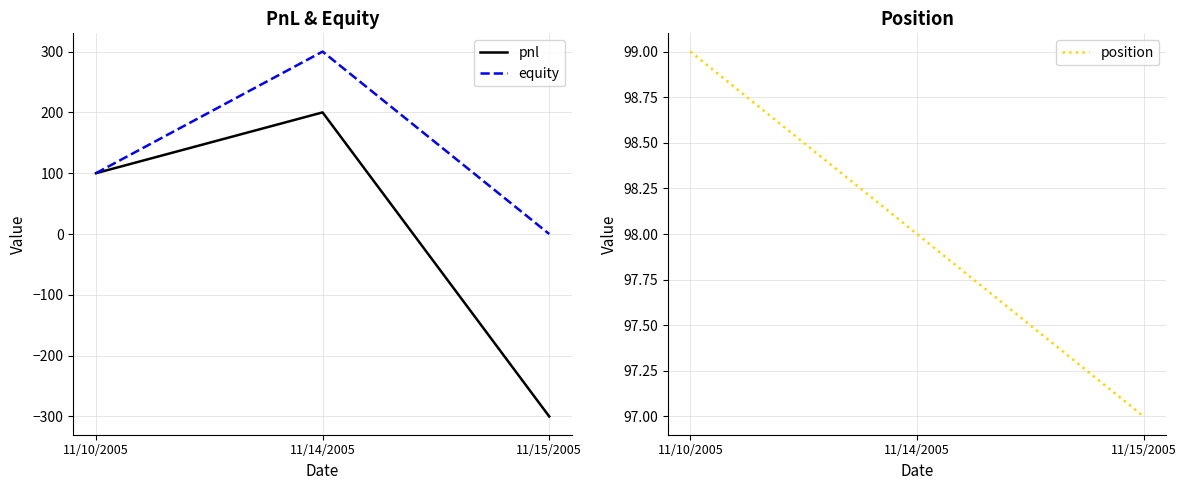

The value of pnl at 11/14/2005 is 200. True or false?

True